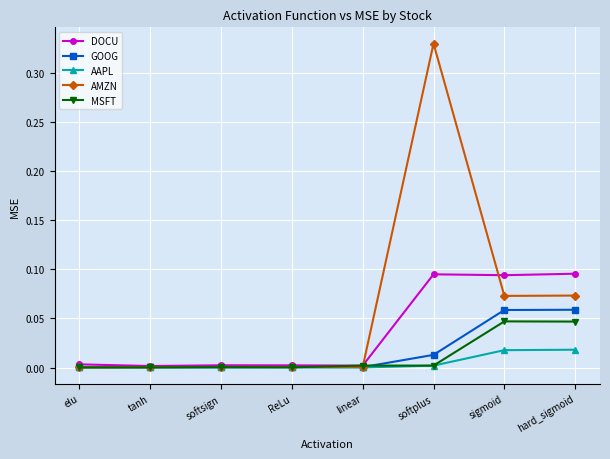

At which category is the sum across all series the highest?

softplus